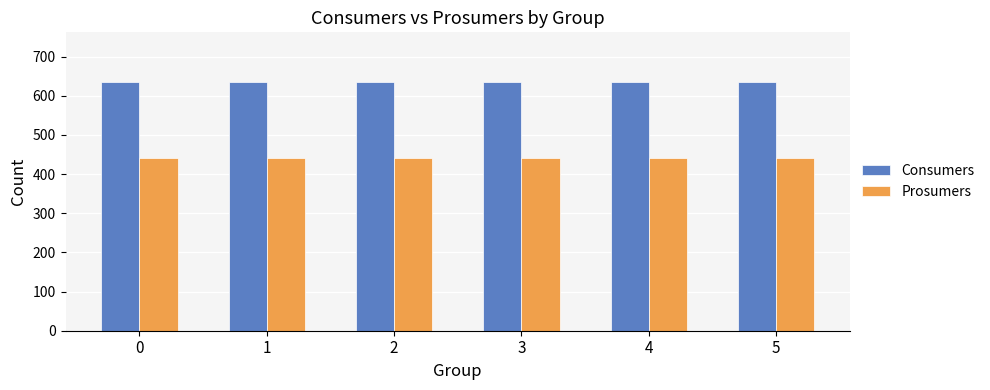

Rank the series by their maximum value, from lowest to highest.

Prosumers, Consumers